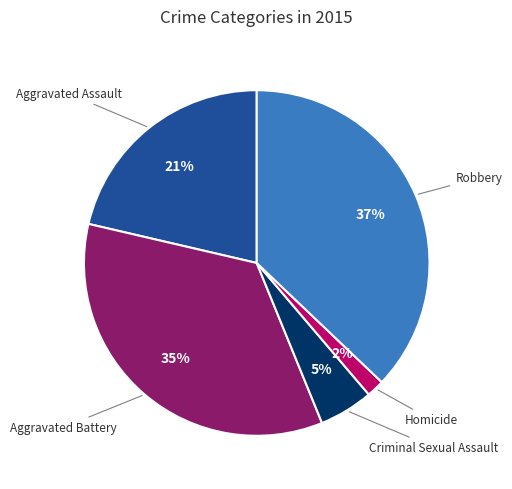

How many slices are in this pie chart?

5